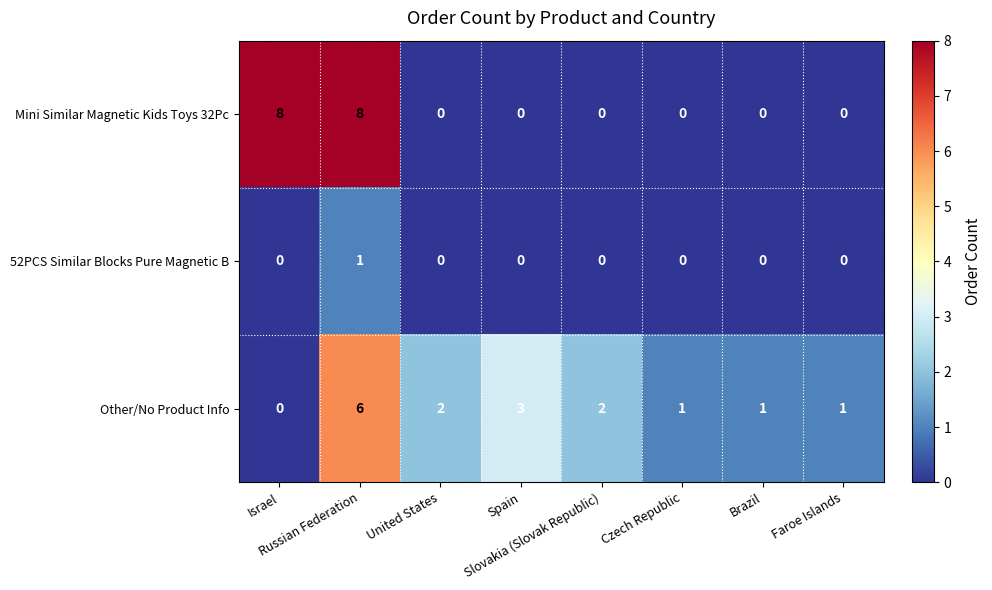

Which series has the widest spread of values?

Mini Similar Magnetic Kids Toys 32Pc